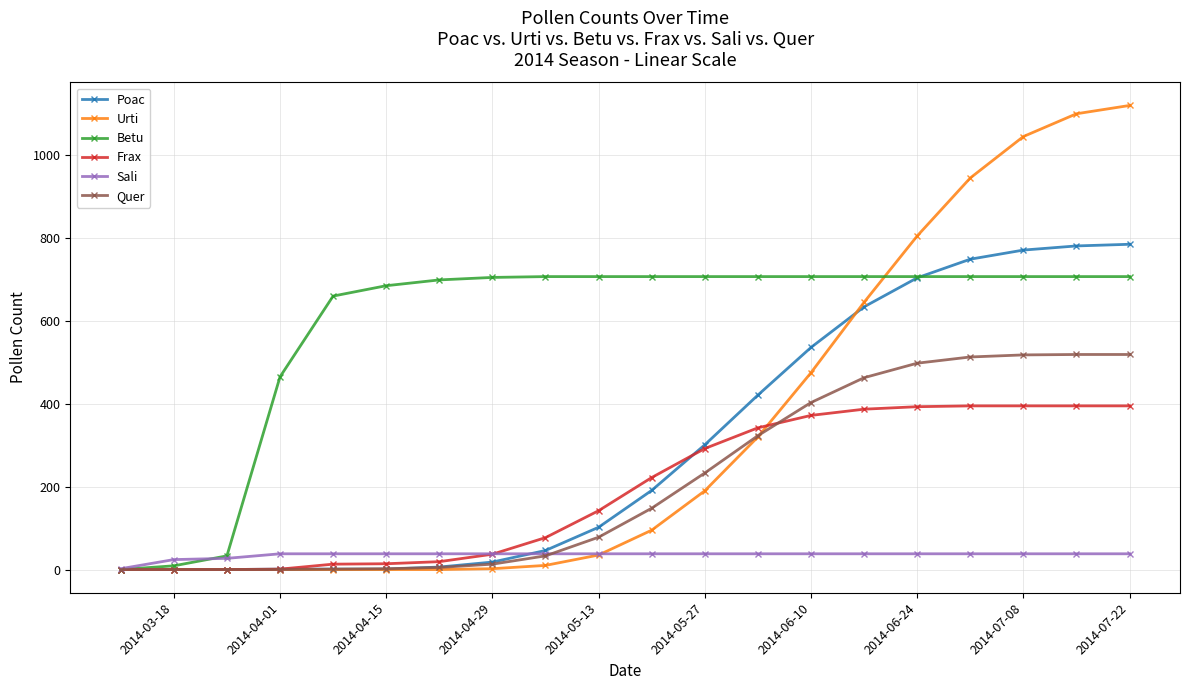

Which series has the largest total across all categories?

Betu